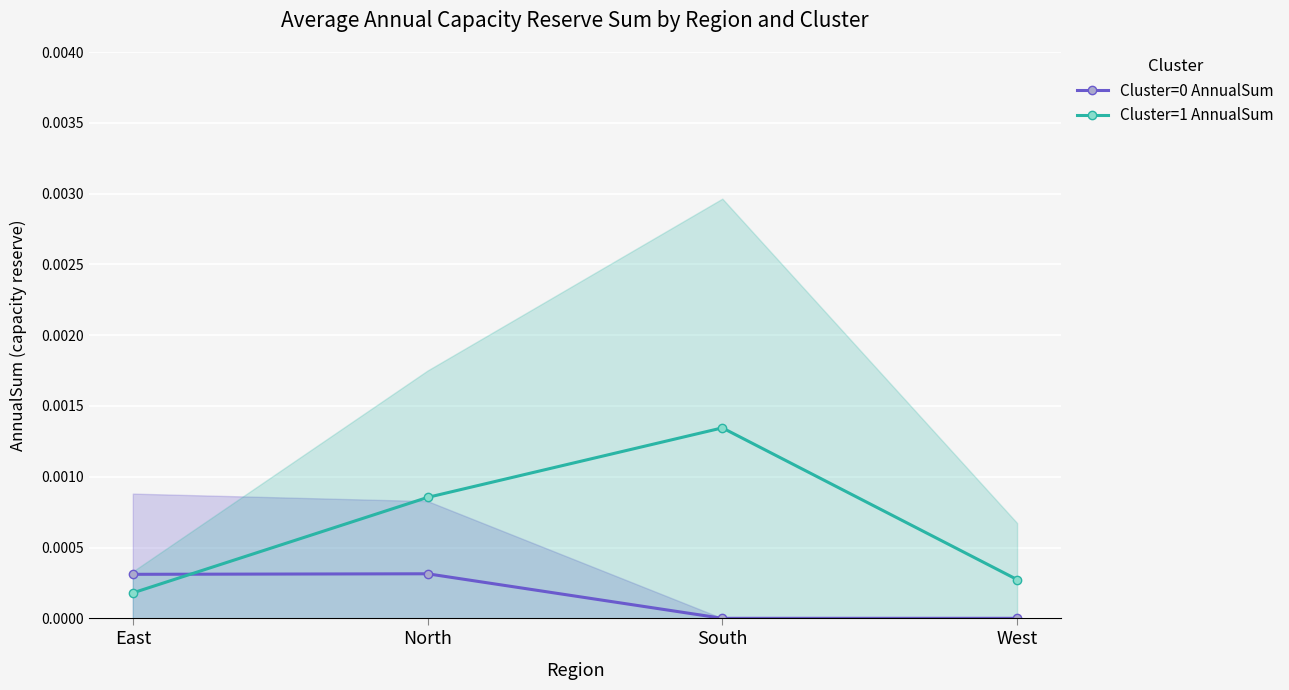

Is this an area chart (filled region under the line)?

No